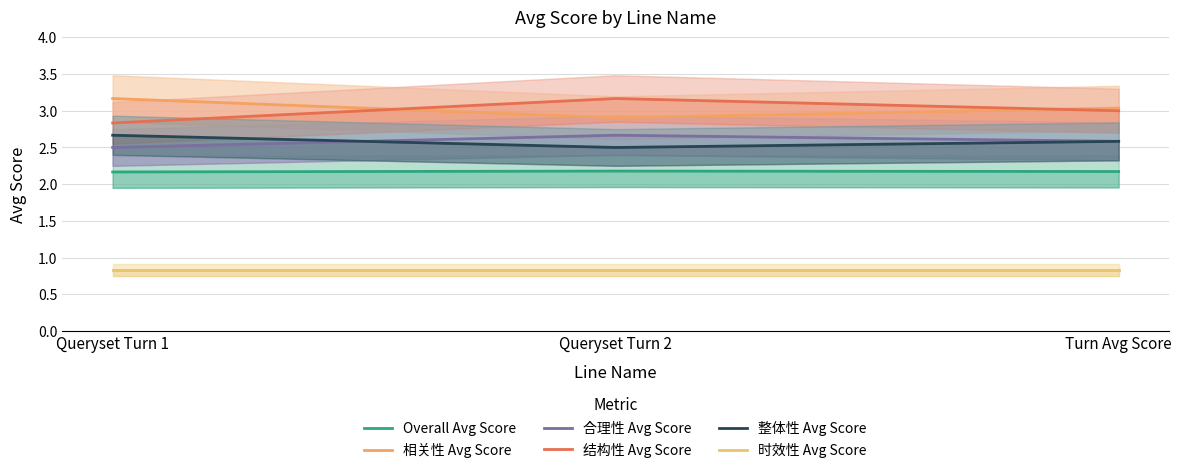

Is the value of 时效性 Avg Score at Queryset Turn 2 greater than the value of Overall Avg Score at Queryset Turn 1?

No